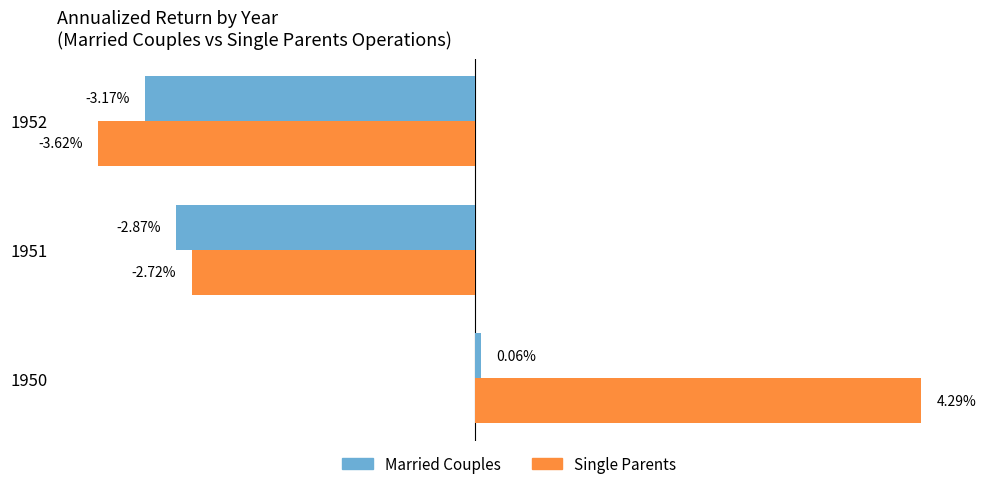

List the series in order of their overall mean, highest first.

Single Parents, Married Couples